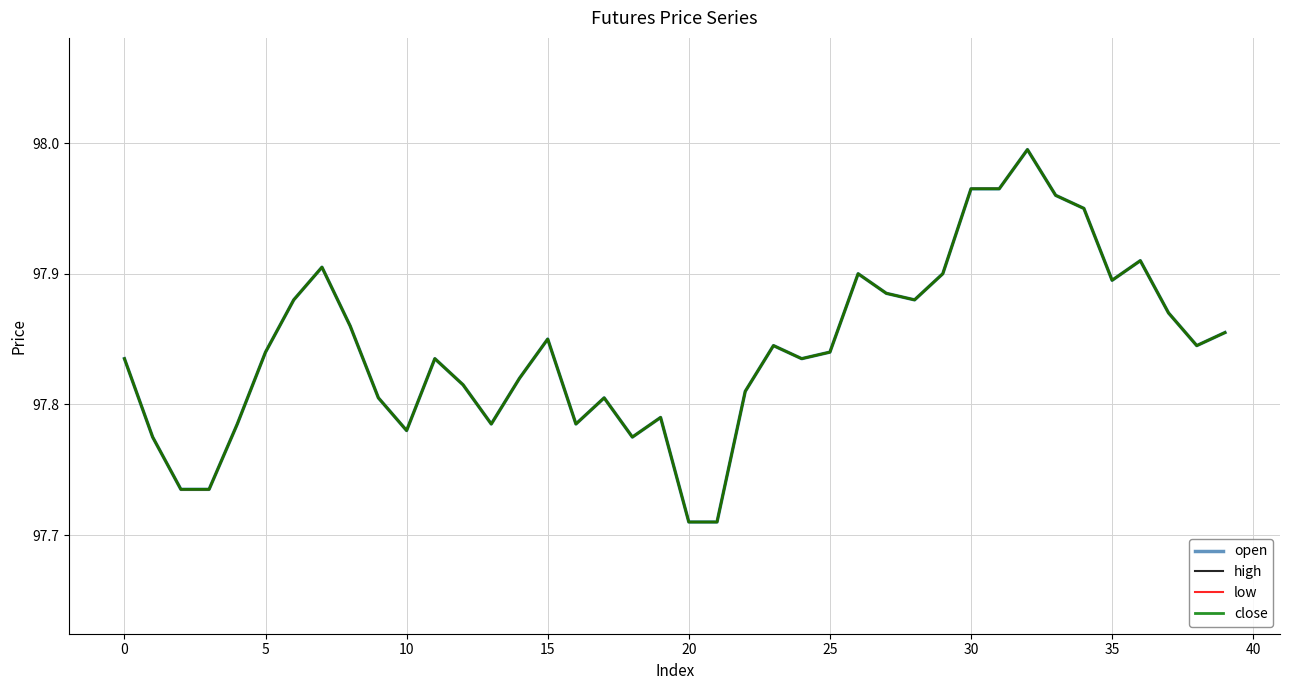

What is the label of the 17th point from the right?

23